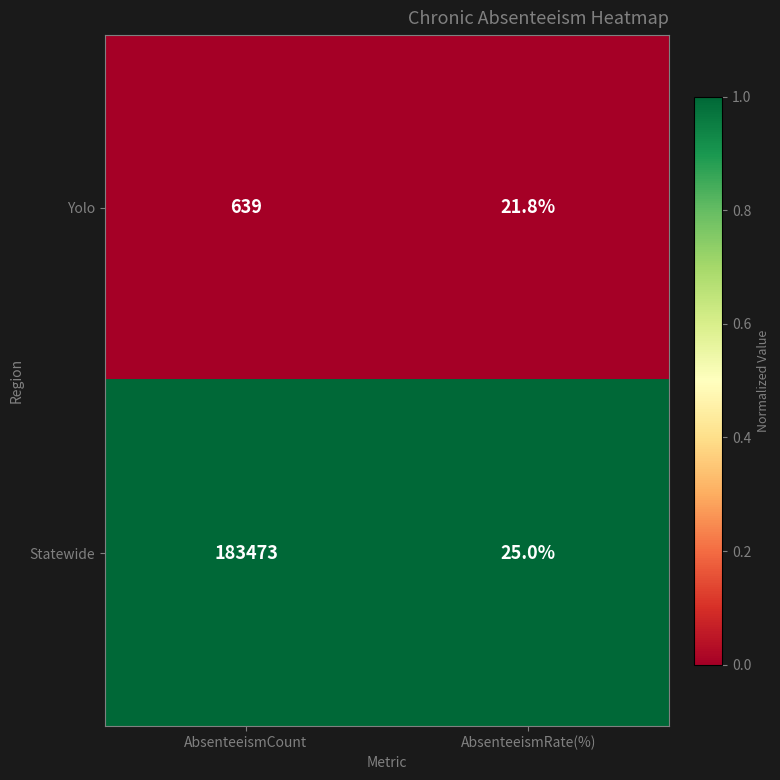

Which series has the largest range (max minus min)?

Statewide